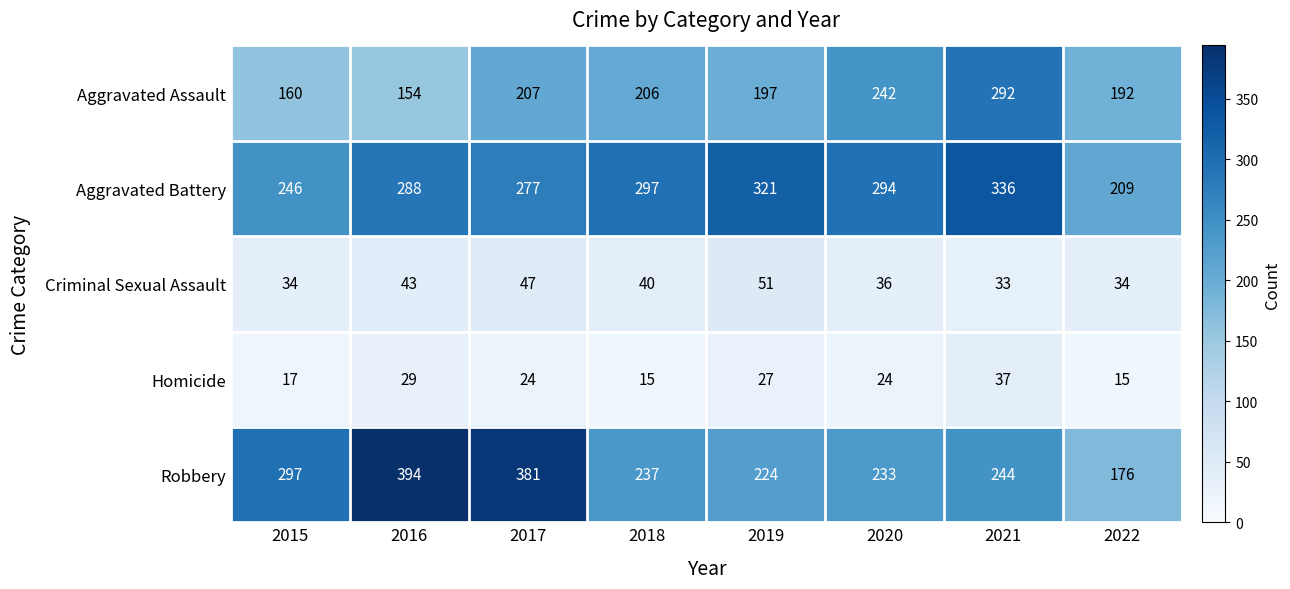

Count the number of data series in this chart.

5